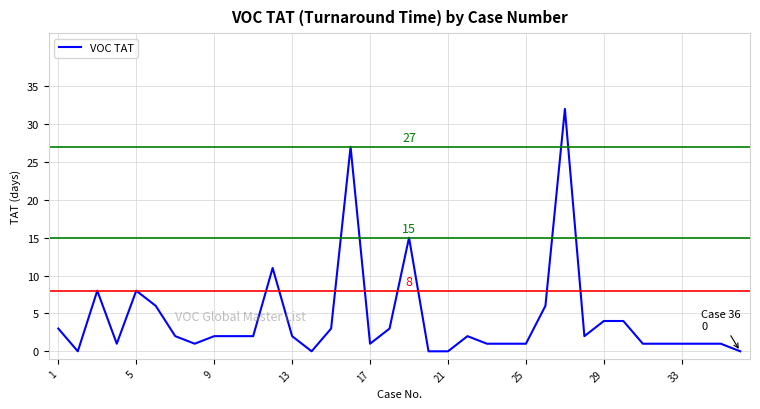

What is the difference between the maximum and minimum values?

32